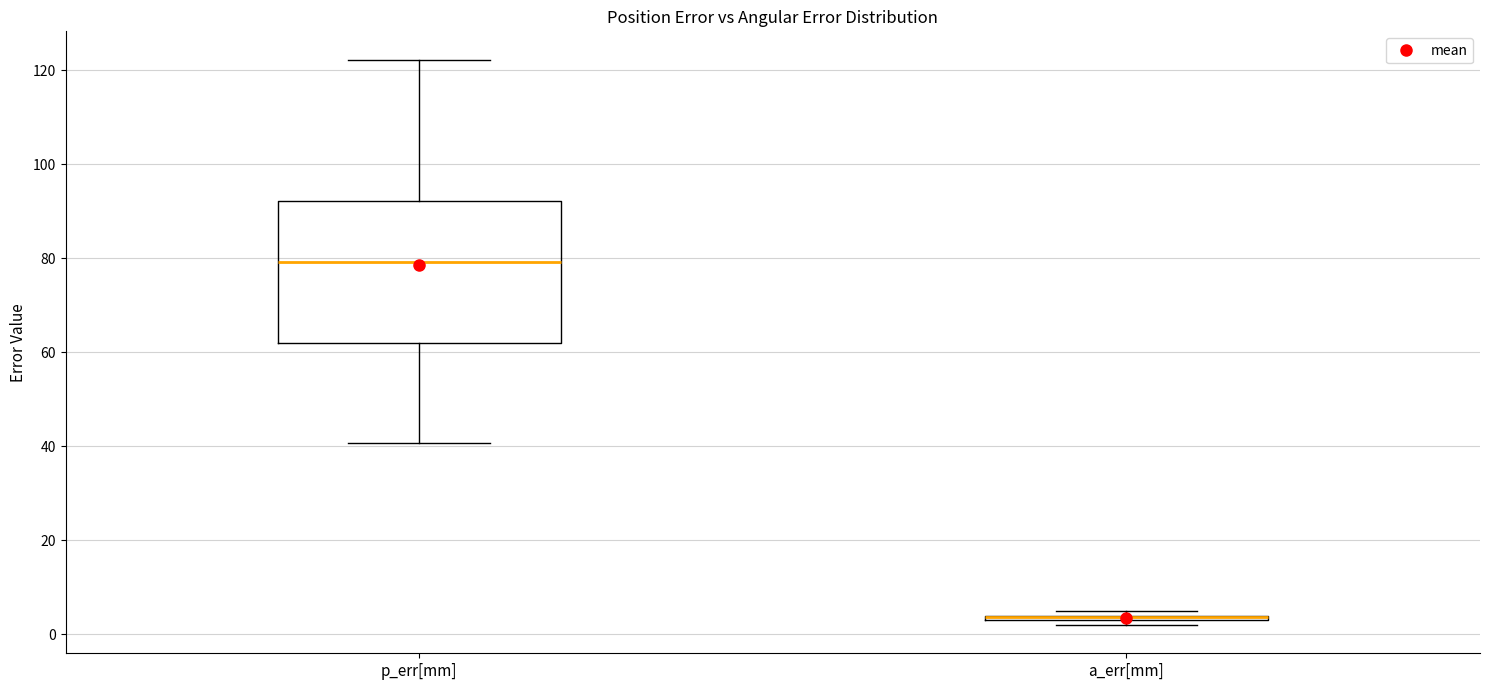

Where is the upper edge of the box for p_err[mm] on the y-axis? The values are not printed on the chart, so give them approximately, as read against the axis.

92